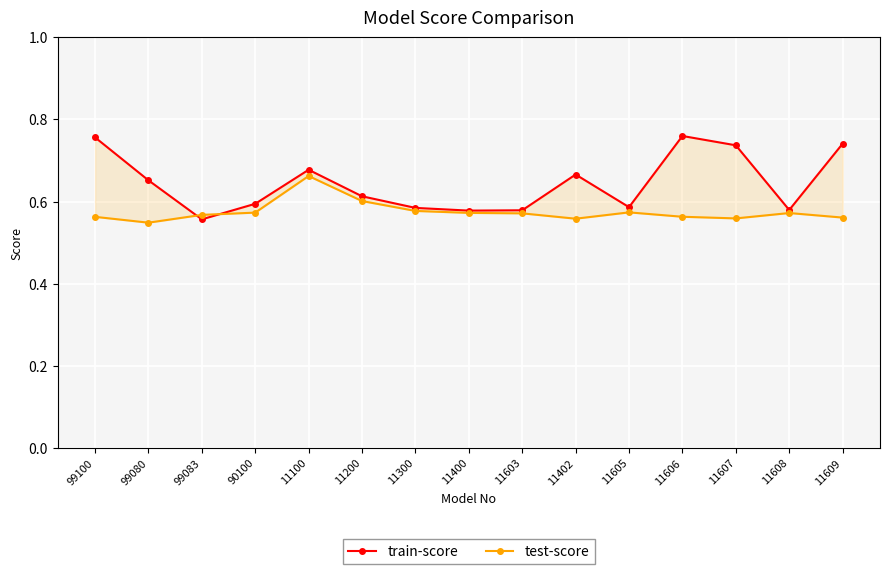

Where is the first local minimum for test-score?

99080